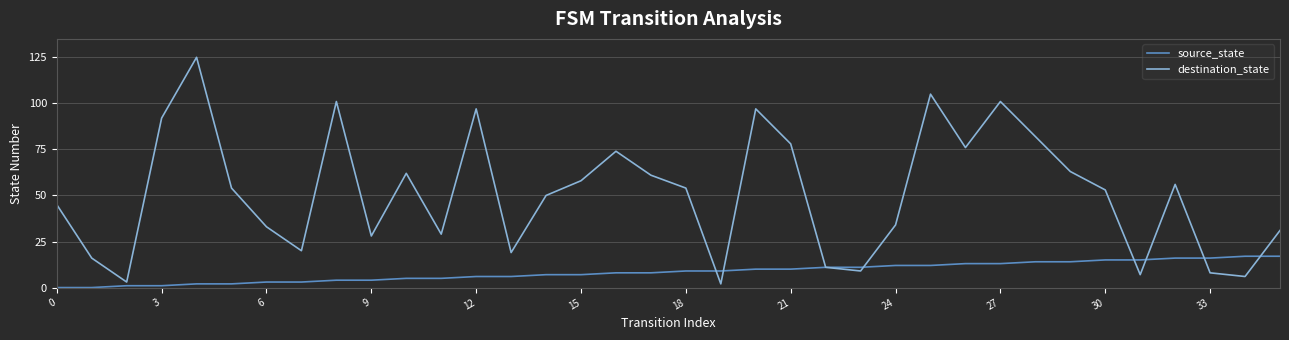

How many series are shown in this chart?

2